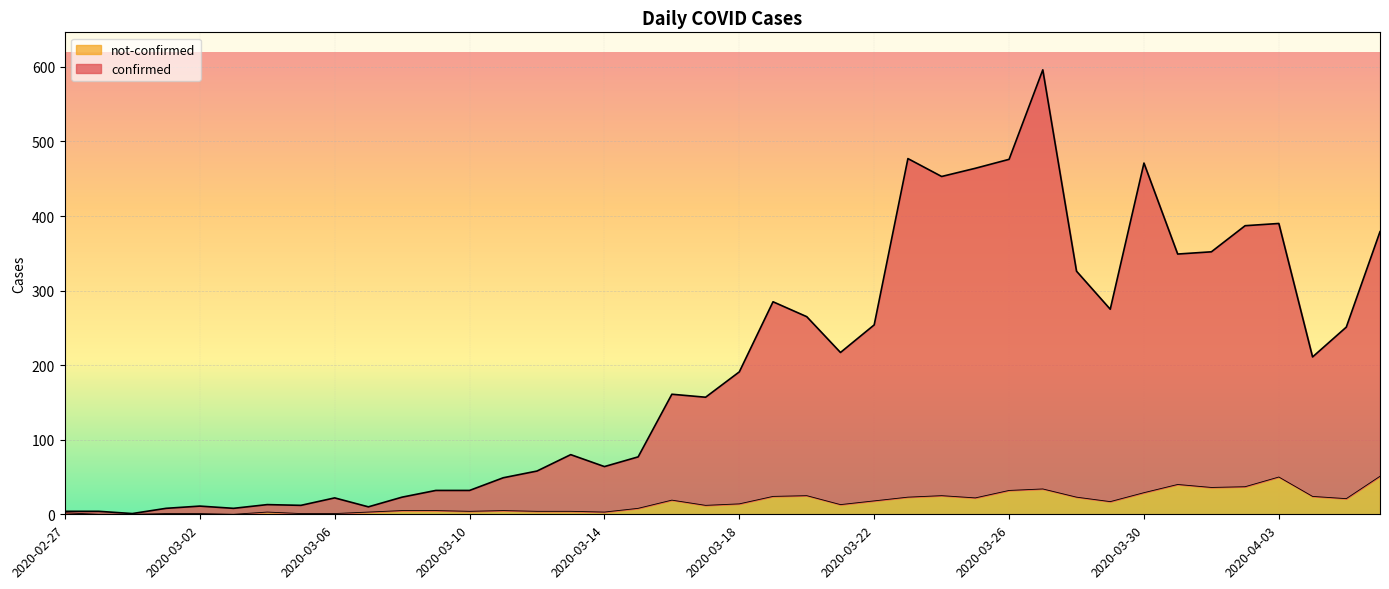

What is the highest value of the not-confirmed series?

51